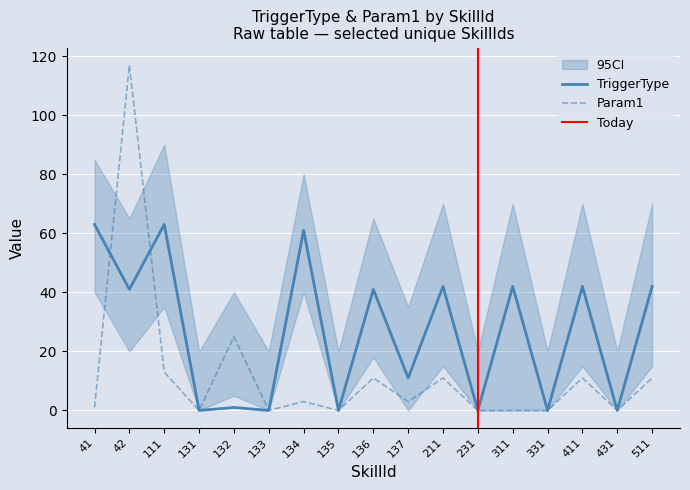

What is the maximum value for TriggerType?

63